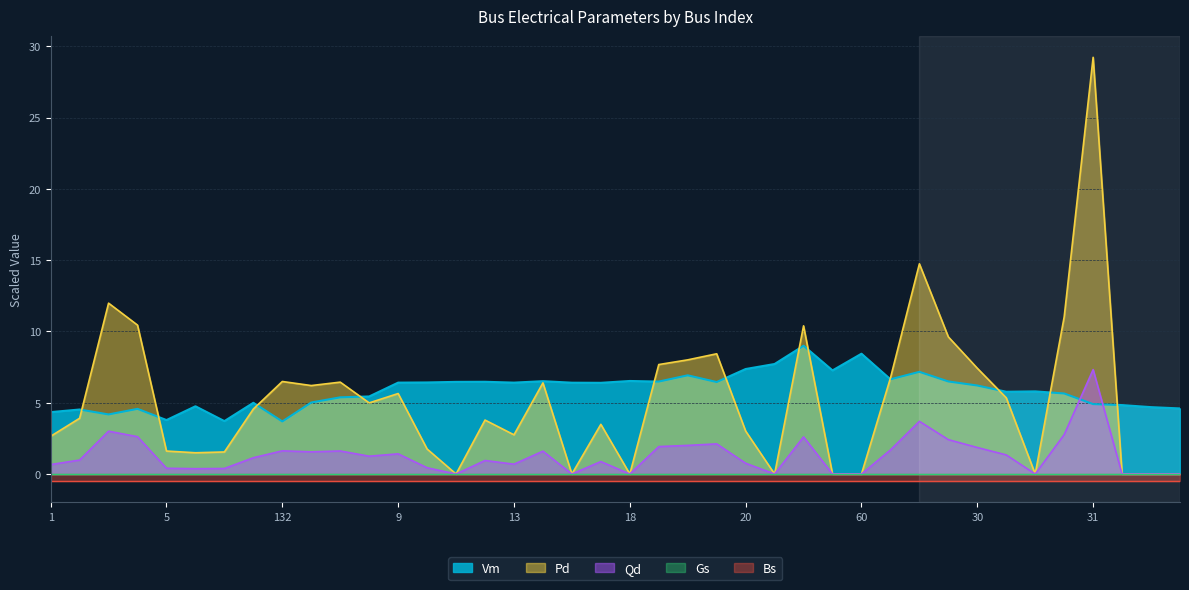

What is the sum of all Pd values?

207.8